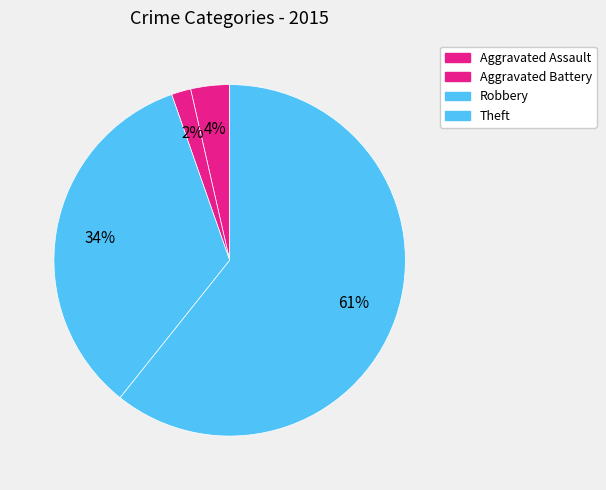

Does Robbery account for over 50% of the chart?

No